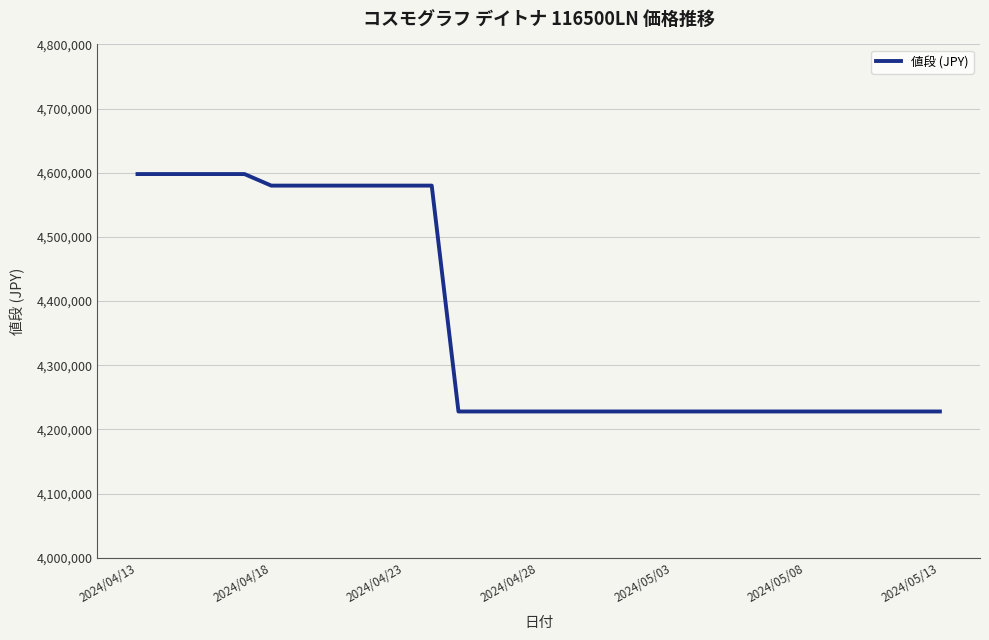

What is the difference between the maximum and minimum values?

370000